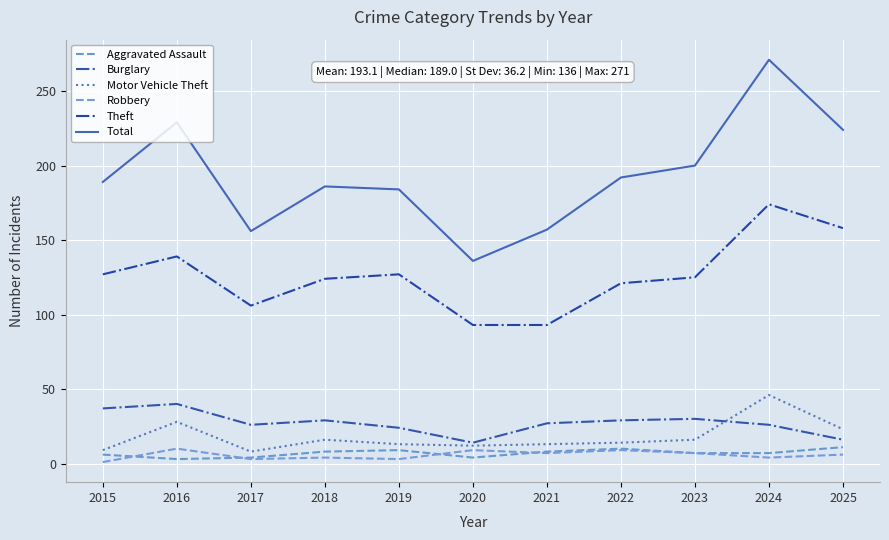

What is the value of the Burglary point at the 9th from the left?

30